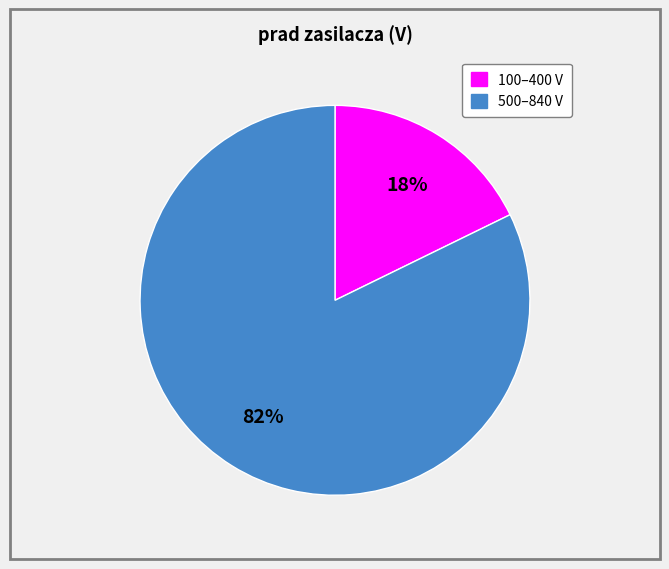

Is there a majority slice in this chart?

Yes